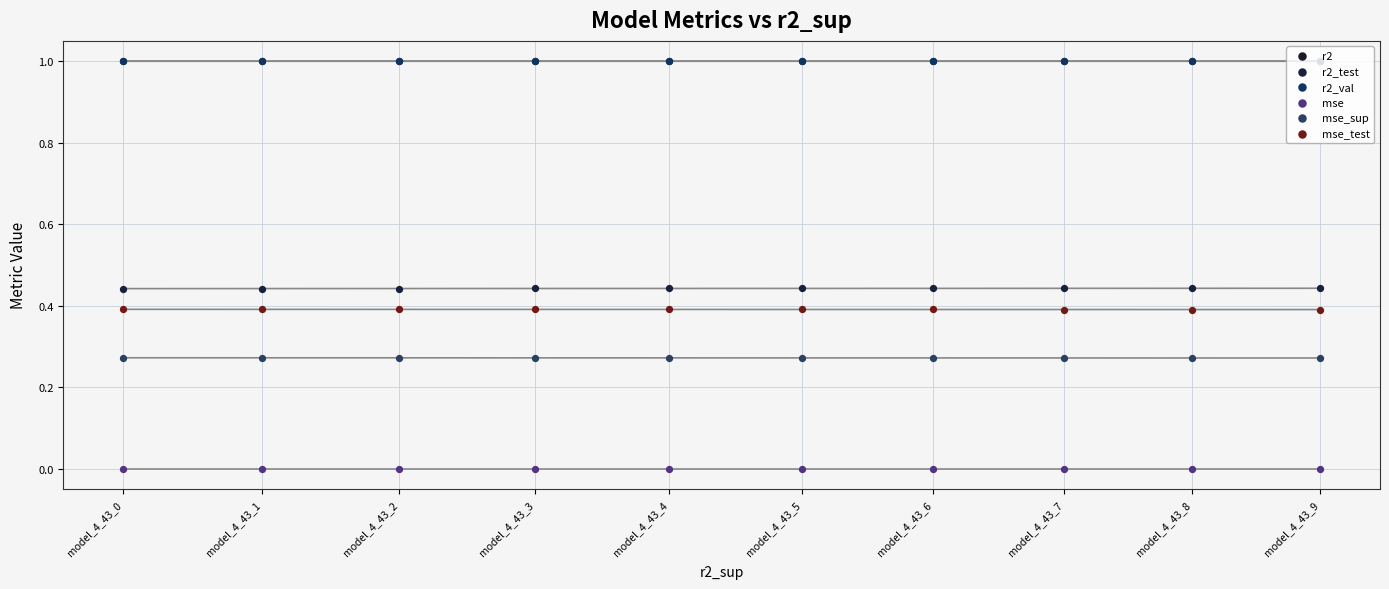

Is the value of r2 at model_4_43_9 greater than the value of r2_val at model_4_43_4?

Yes